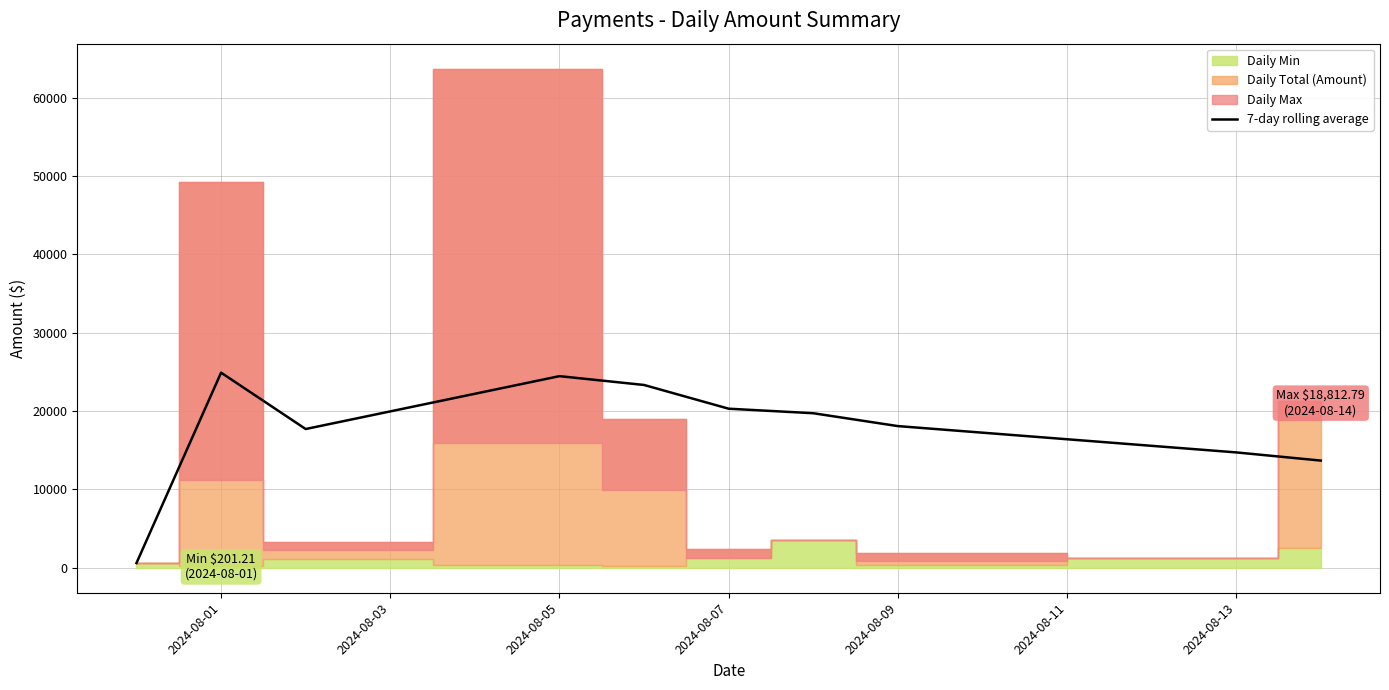

The value of 7-day rolling average at 2024-08-09 is 30342.2. True or false?

False